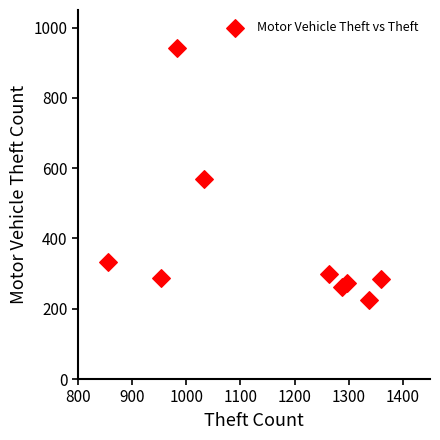

What is the range of Y values (max minus min)?

718